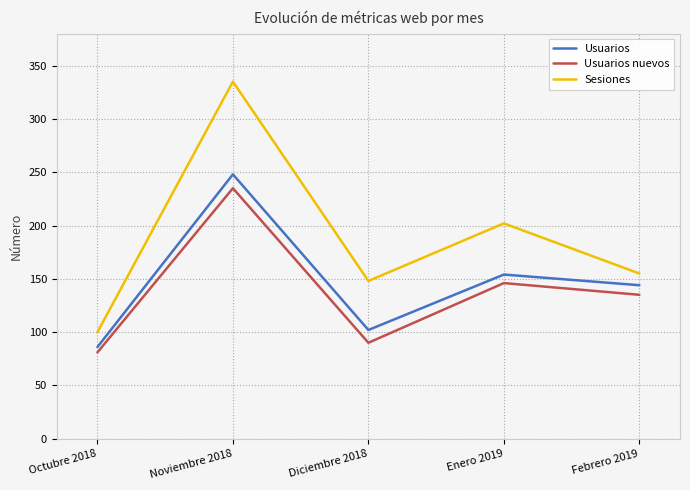

Which category has the lowest value in the Sesiones series?

Octubre 2018